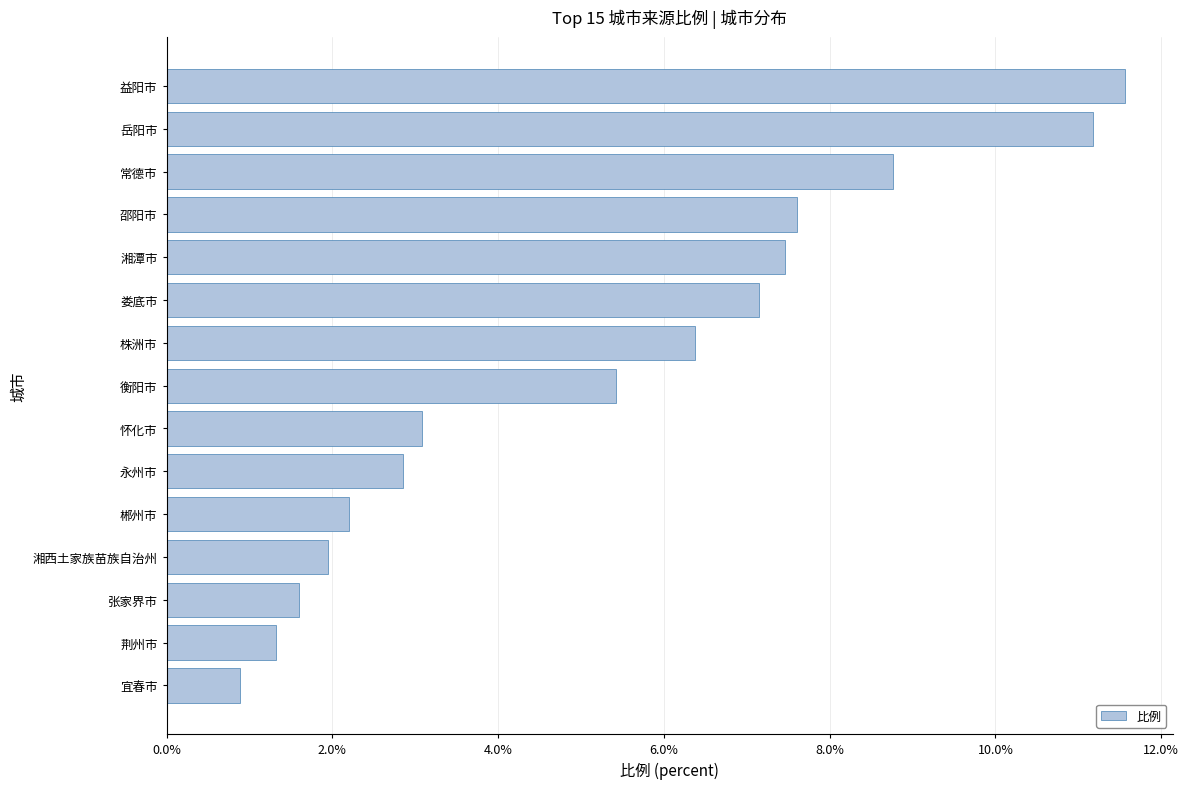

What is the change in value from 荆州市 to 常德市?

+7.4